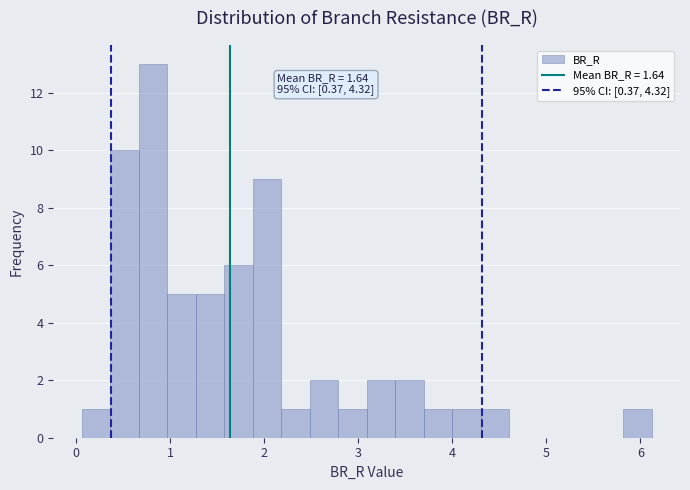

Read against the x-axis, roughly where is the centre of the tallest bar?

0.8